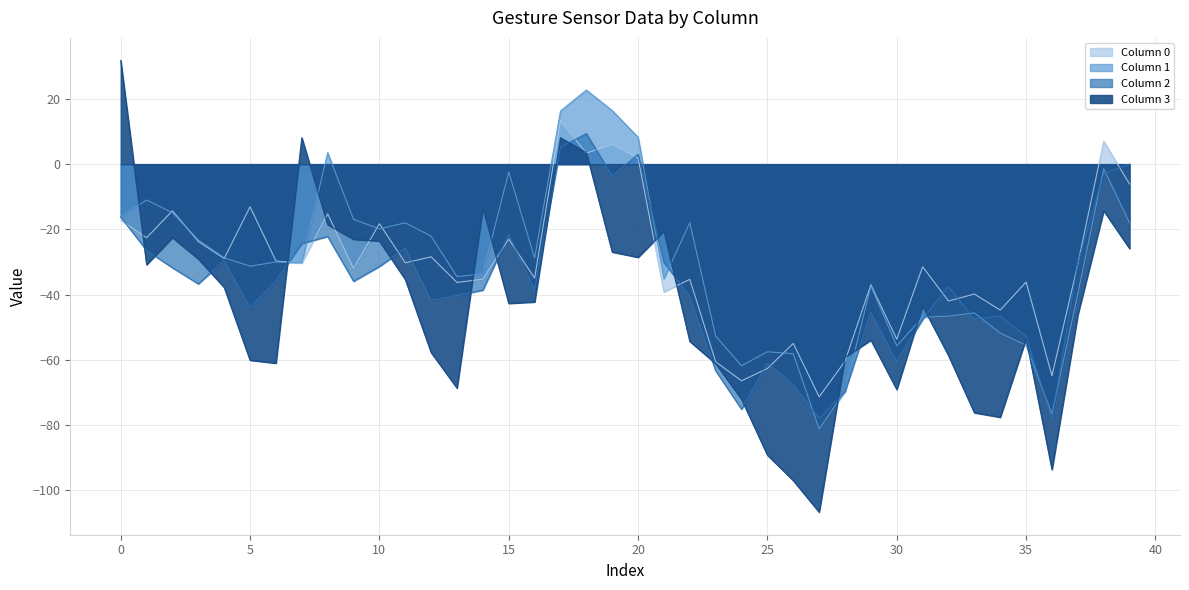

Which label corresponds to the smallest value in the chart?

27